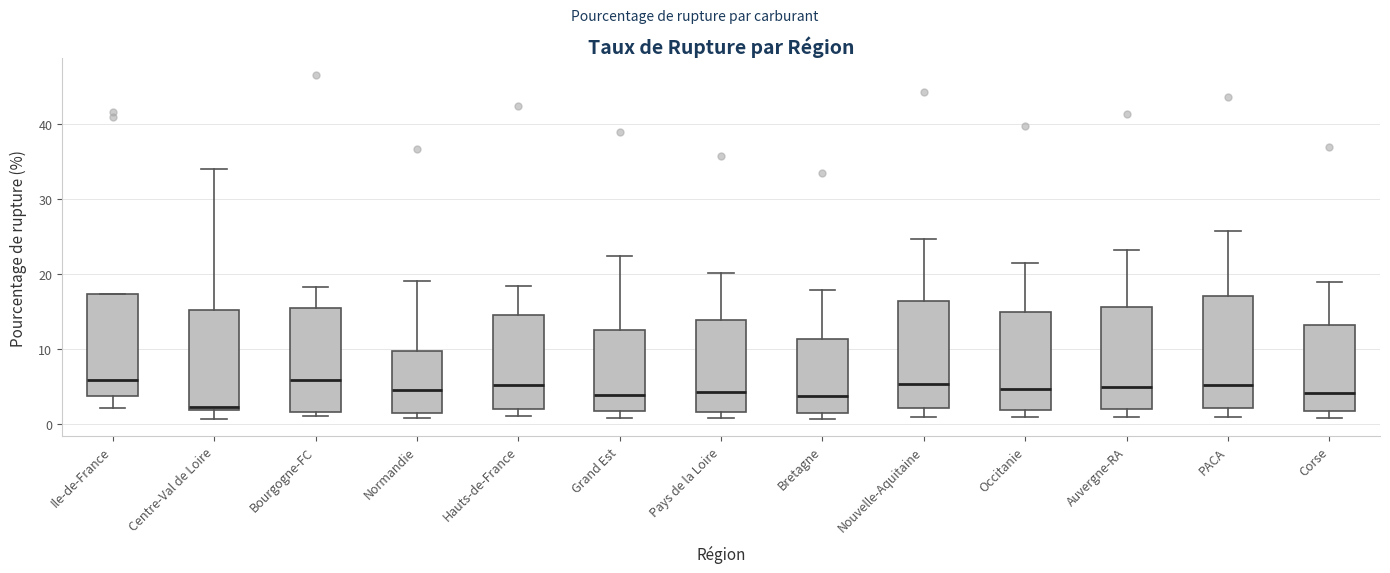

Reading left to right, read every box against the y-axis: the position of its median line, the range the box covers, and the ends of its whiskers. The values are not printed on the chart, so give them approximately, as read against the axis.

Ile-de-France: median 6, box 4 to 17, whiskers 2 to 17
Centre-Val de Loire: median 2 (just above the box's lower edge), box 2 to 15, whiskers 1 to 34
Bourgogne-FC: median 6, box 2 to 15, whiskers 1 to 18
Normandie: median 4, box 1 to 10, whiskers 1 (just below the box's lower edge) to 19
Hauts-de-France: median 5, box 2 to 15, whiskers 1 to 18
Grand Est: median 4, box 2 to 12, whiskers 1 to 22
Pays de la Loire: median 4, box 2 to 14, whiskers 1 to 20
Bretagne: median 4, box 1 to 11, whiskers 1 (just below the box's lower edge) to 18
Nouvelle-Aquitaine: median 5, box 2 to 16, whiskers 1 to 25
Occitanie: median 5, box 2 to 15, whiskers 1 to 21
Auvergne-RA: median 5, box 2 to 16, whiskers 1 to 23
PACA: median 5, box 2 to 17, whiskers 1 to 26
Corse: median 4, box 2 to 13, whiskers 1 to 19